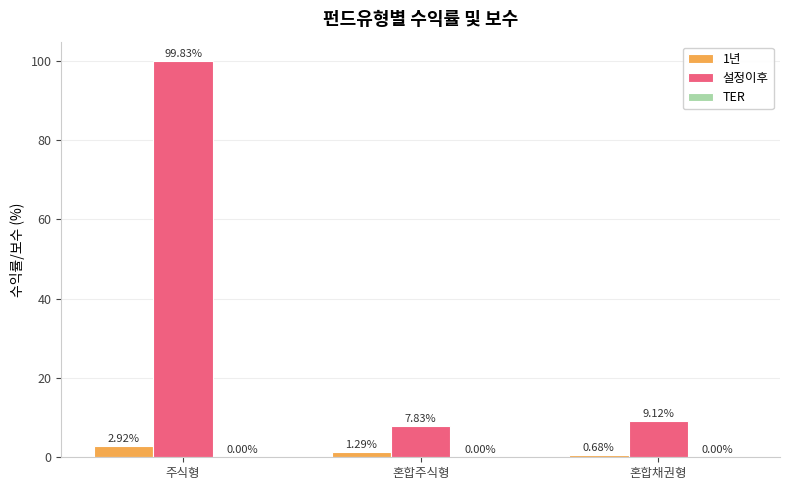

Which series has the widest spread of values?

설정이후